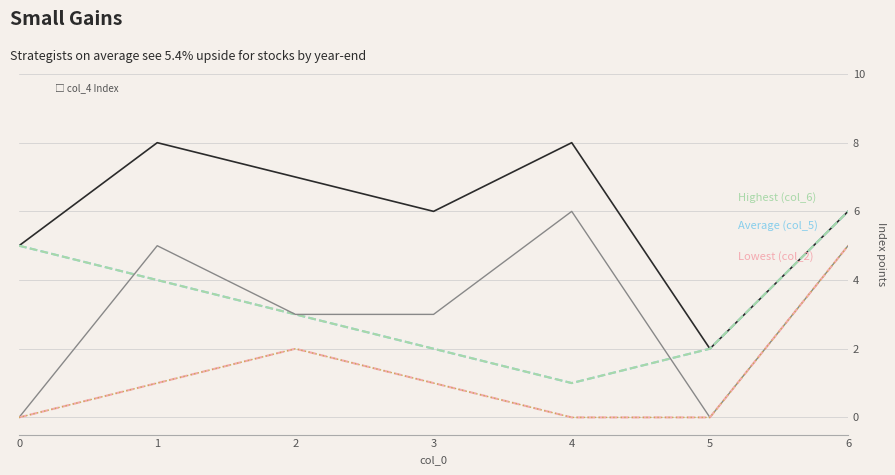

Which has a higher value, 1 or 0?

1